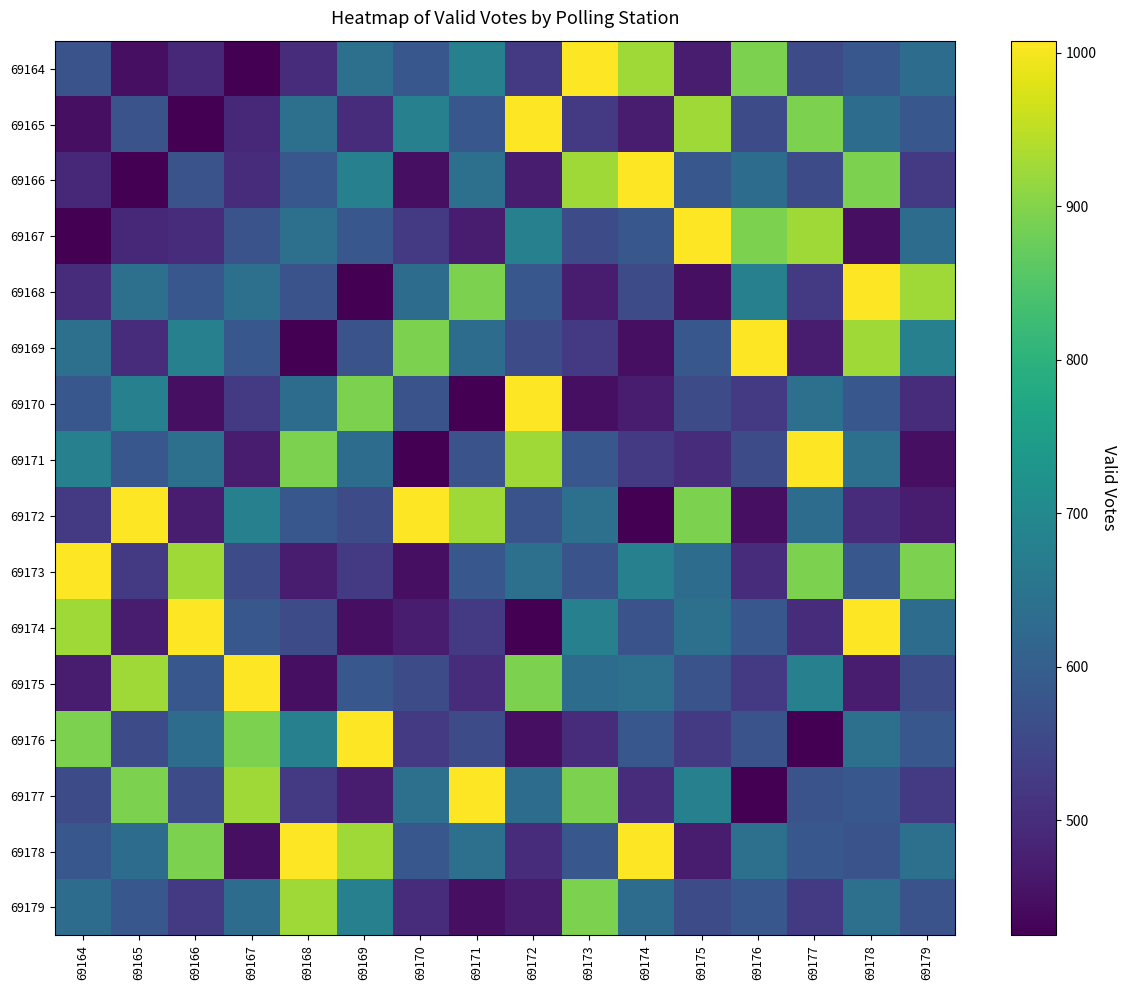

Between 69167 and 69171, which series saw the biggest shift?

69175